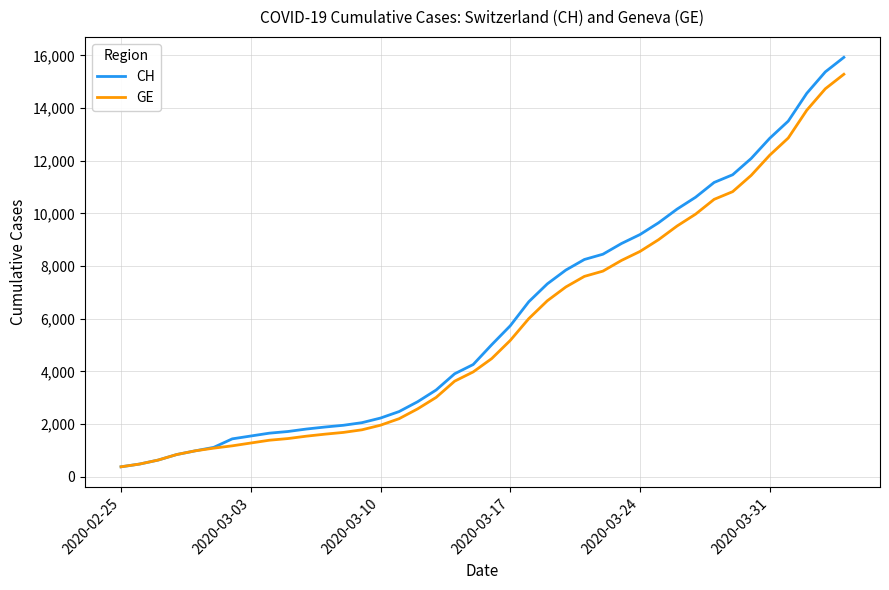

Which series has the widest spread of values?

CH